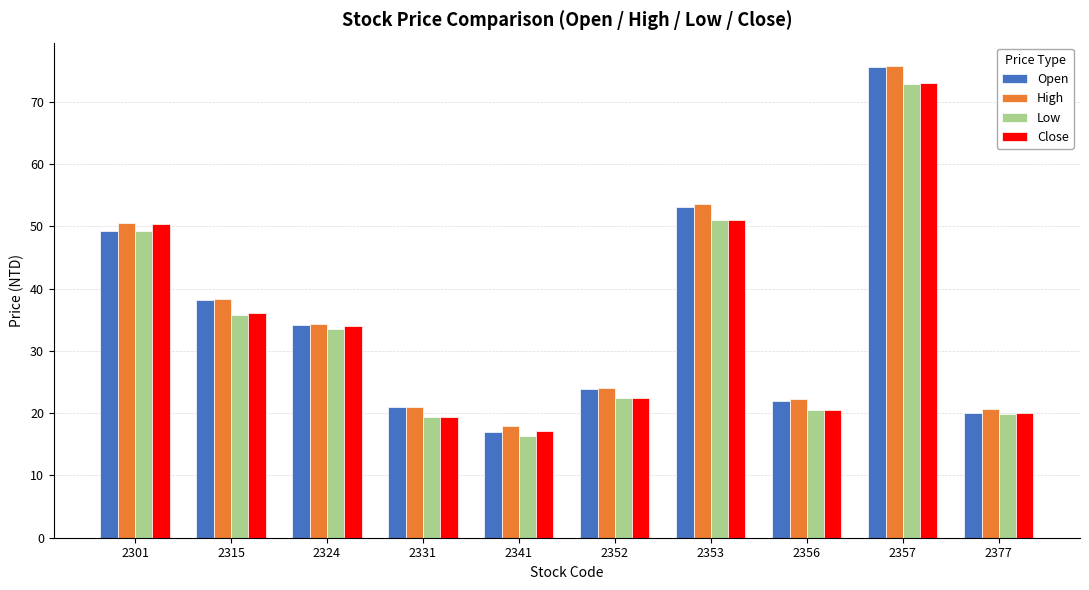

Is it true that High equals 21.0 at 2331?

True